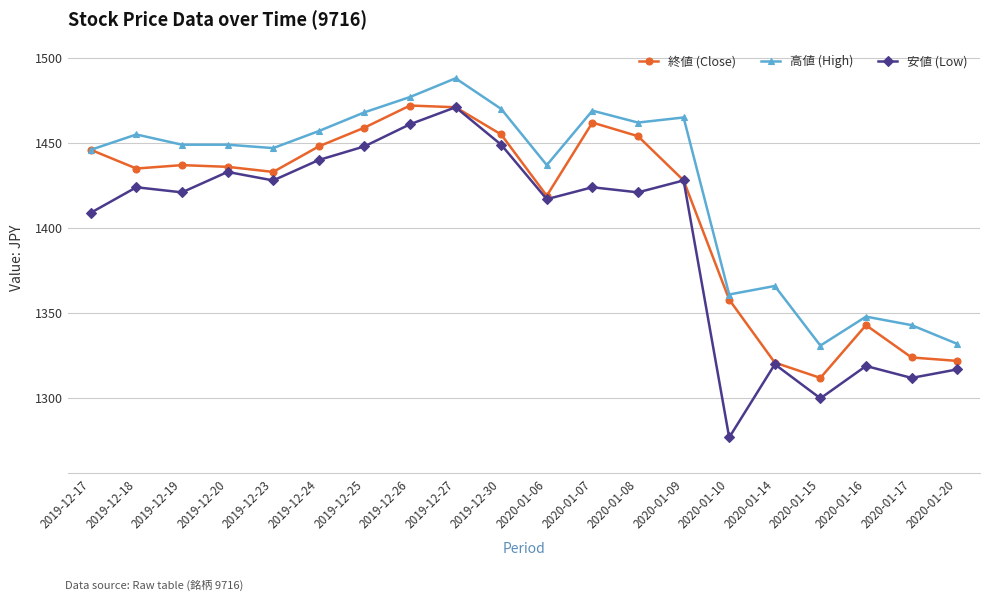

What is the sum of the 安値 (Low) values at 2019-12-20 and 2020-01-14?

2753